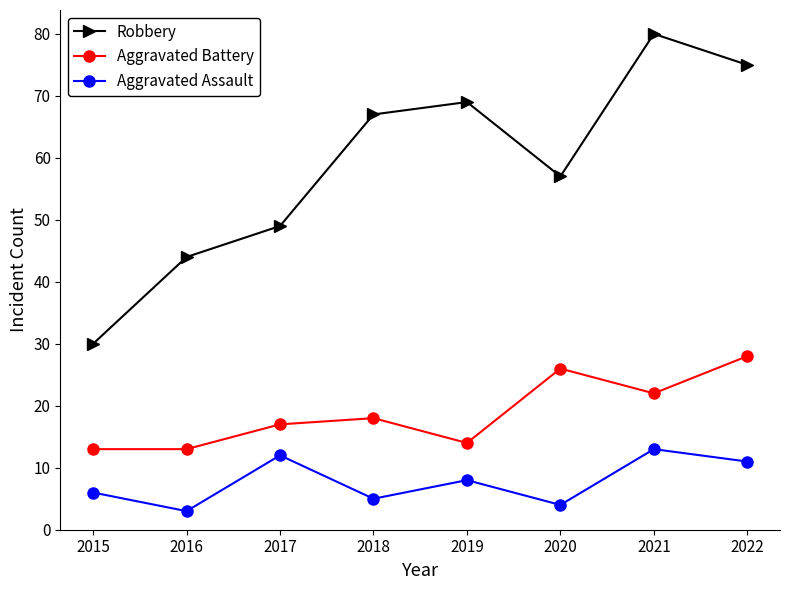

The value of Aggravated Assault at 2019 is 8. True or false?

True